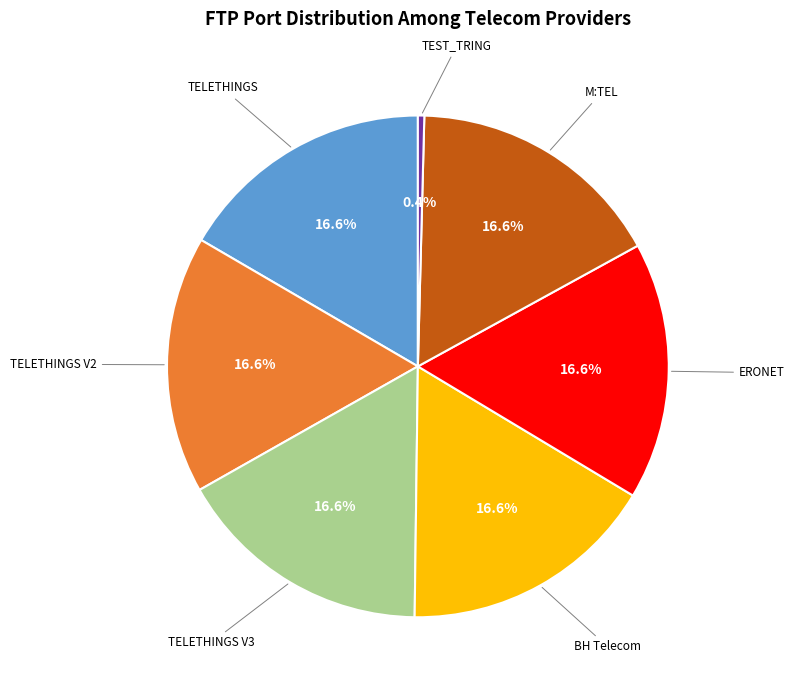

To the nearest percent, what portion does ERONET represent?

17%